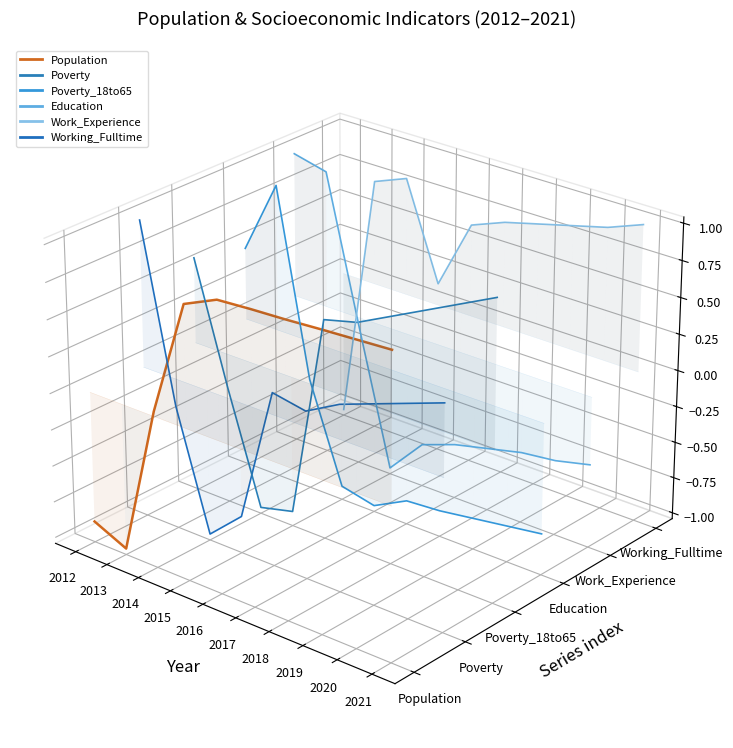

At which category does Poverty_18to65 reach its first local peak?

2016